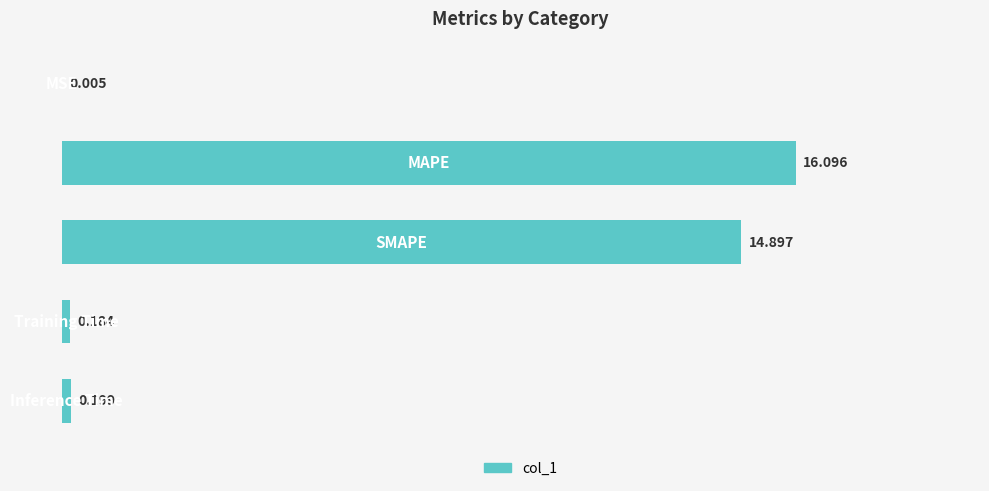

List the labels in order of value, largest first.

1, 2, 4, 3, 0